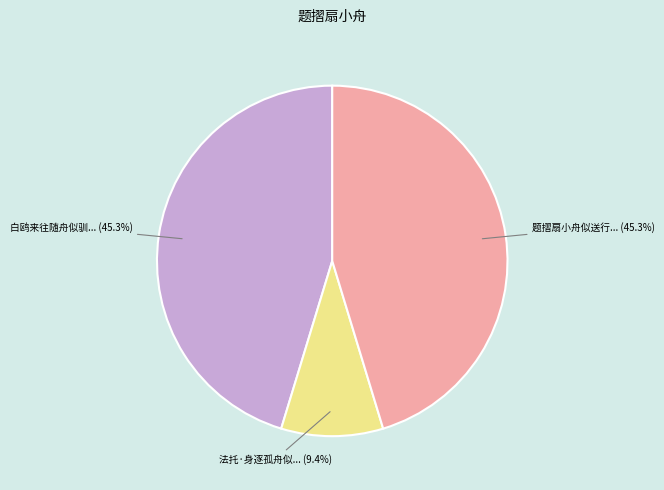

How many segments does this pie chart have?

3